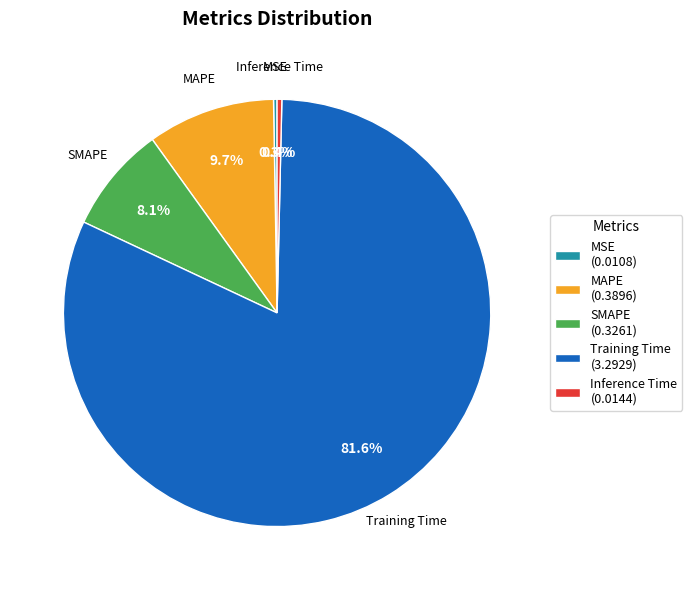

What is the majority slice?

Training Time